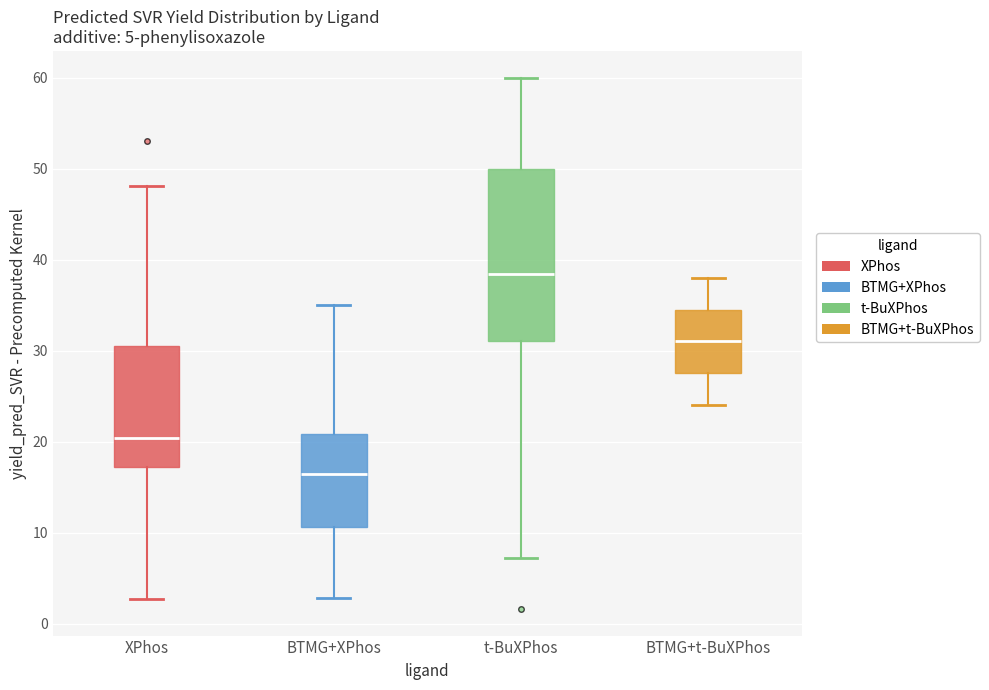

Reading left to right, transcribe this box plot: for each box, give where its median line is, the range the box spans, and where its two whiskers end, as read against the y-axis. The values are not printed on the chart, so give them approximately, as read against the axis.

XPhos: median 20, box 17 to 30, whiskers 3 to 48
BTMG+XPhos: median 16, box 11 to 21, whiskers 3 to 35
t-BuXPhos: median 38, box 31 to 50, whiskers 7 to 60
BTMG+t-BuXPhos: median 31, box 28 to 35, whiskers 24 to 38